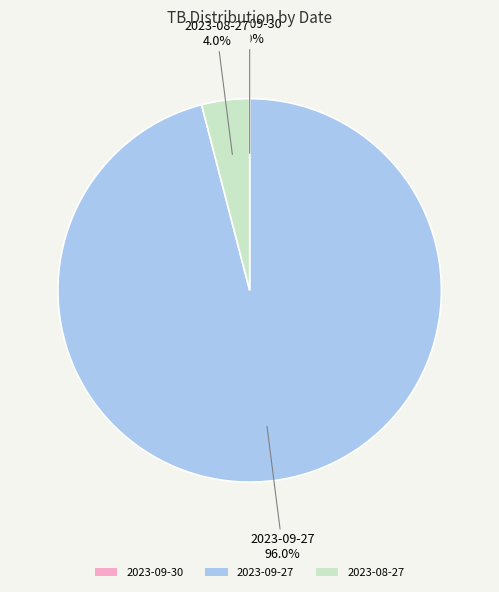

Do 2023-08-27 and 2023-09-27 together represent more than half of the pie?

Yes